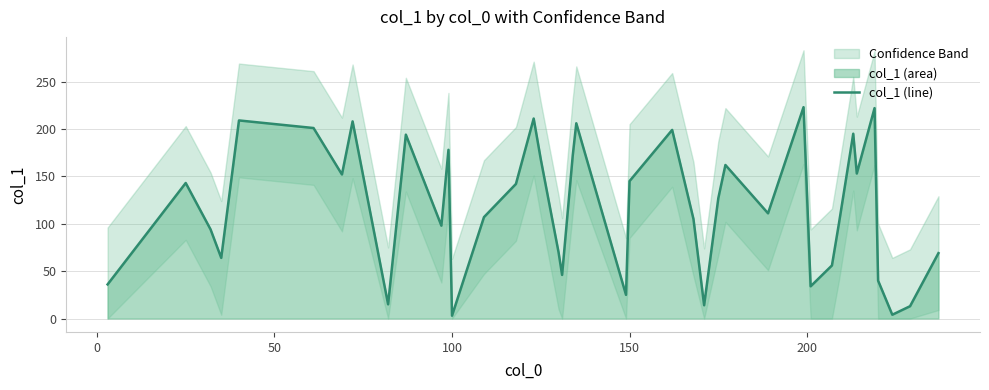

The col_1 (line) series shows 145 at 150. True or false?

True